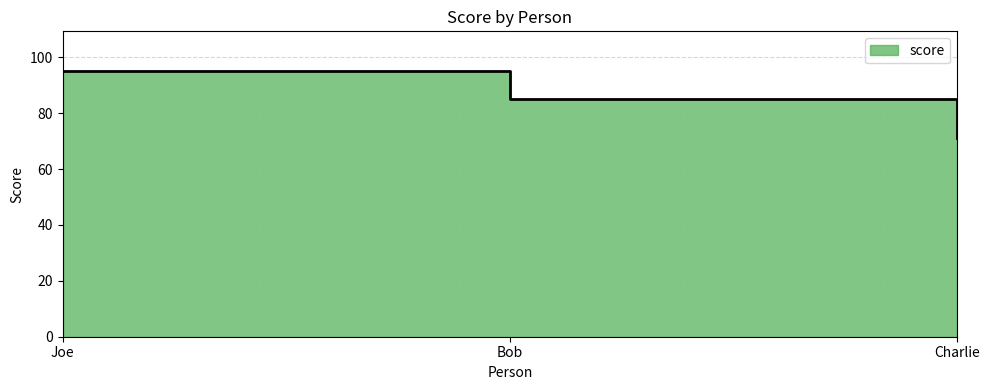

What is the value of the 2nd point from the left?

85